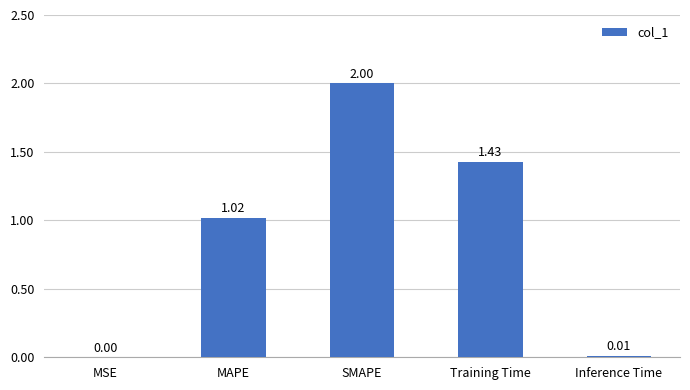

Which category has the highest value across all series?

SMAPE